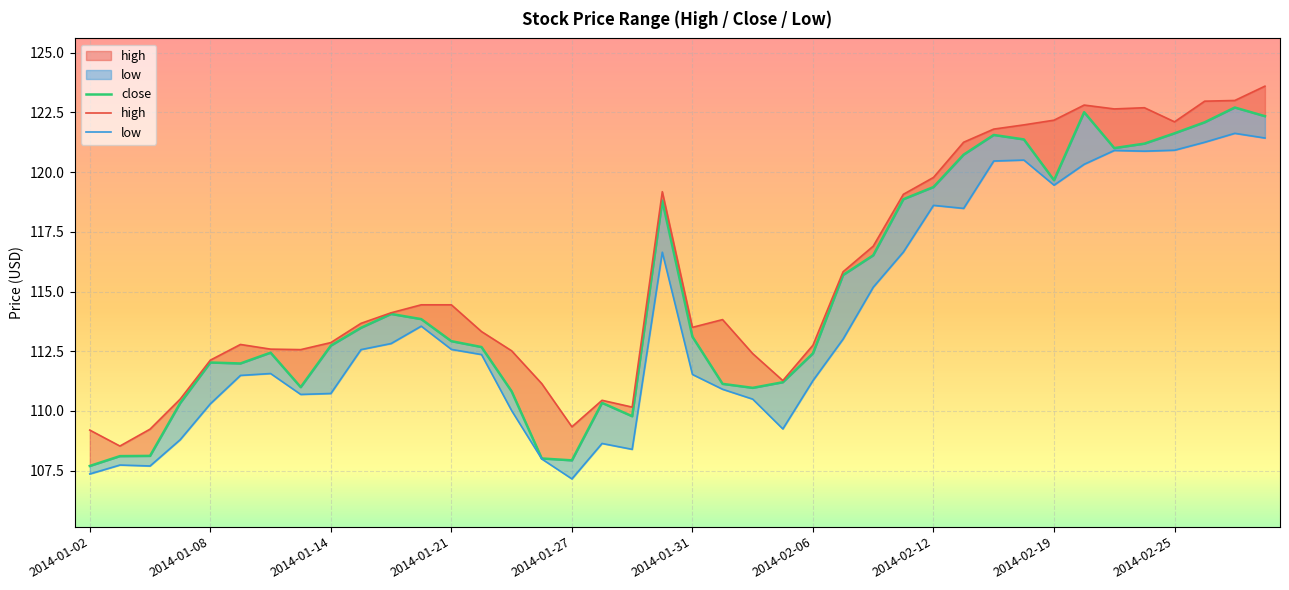

What position from the left is 21?

22